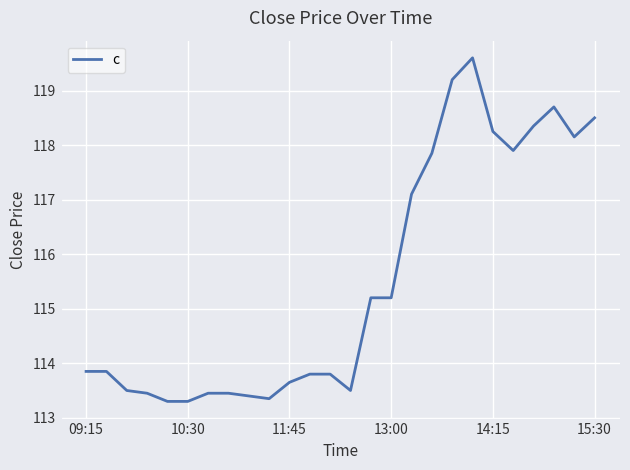

What is the difference between the maximum and second lowest values?

6.3